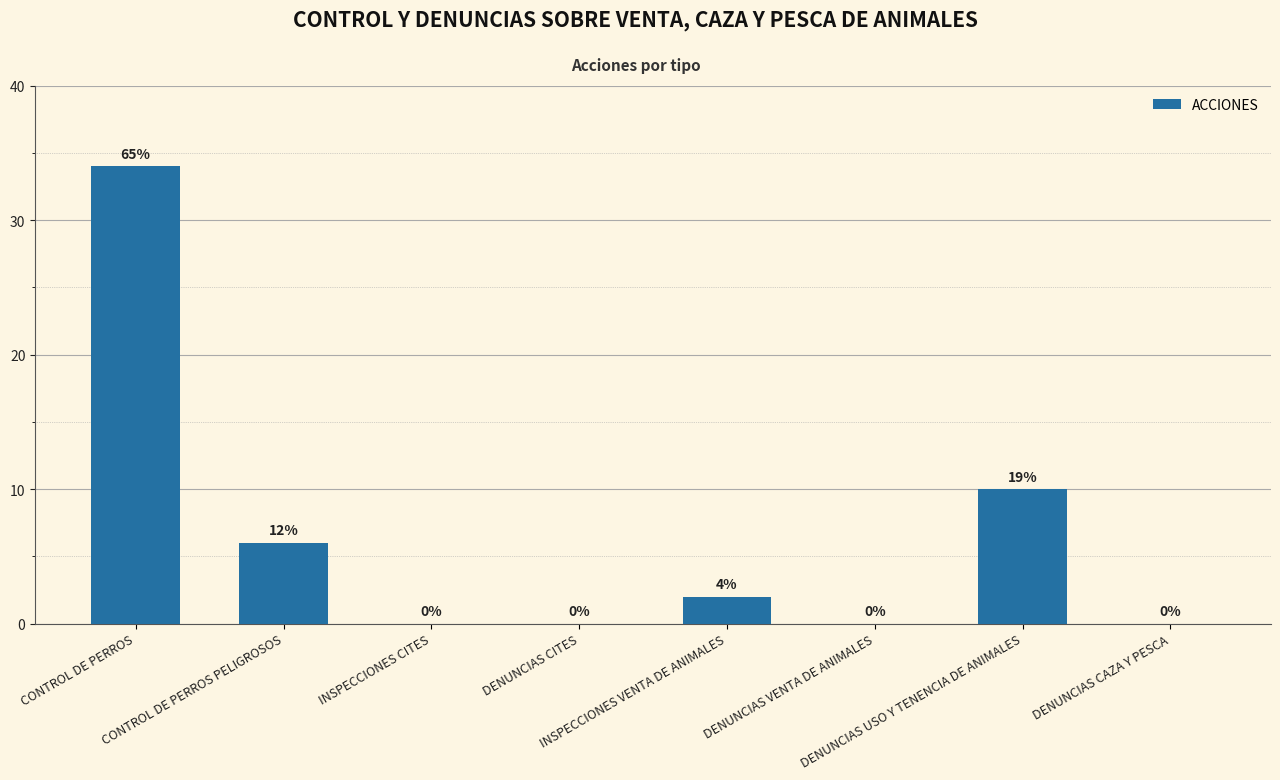

Where is the data nearest to the value 17?

DENUNCIAS USO Y TENENCIA DE ANIMALES